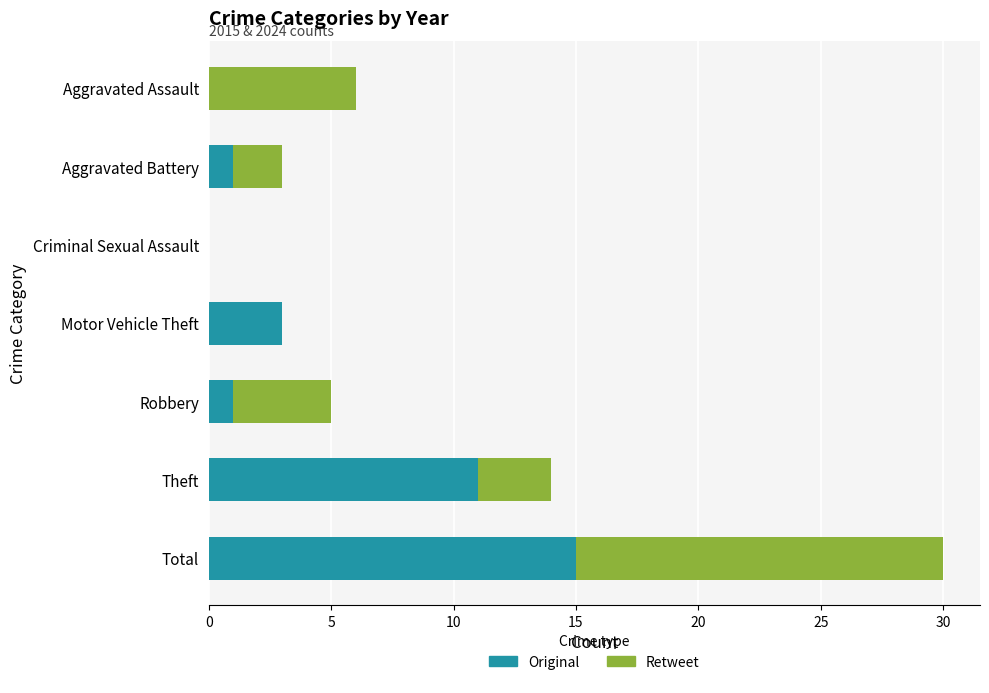

True or false: Original has a value of 1 at Motor Vehicle Theft.

False